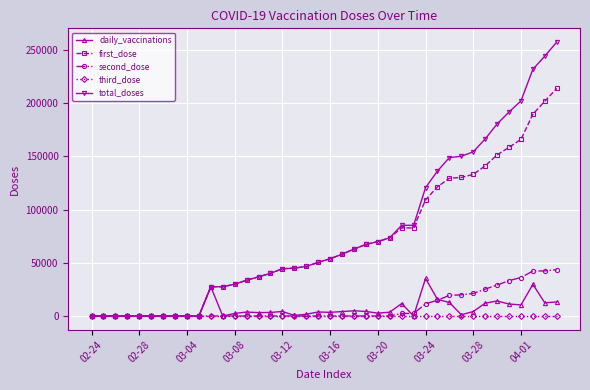

How many values in the first_dose series are below 53842?

20